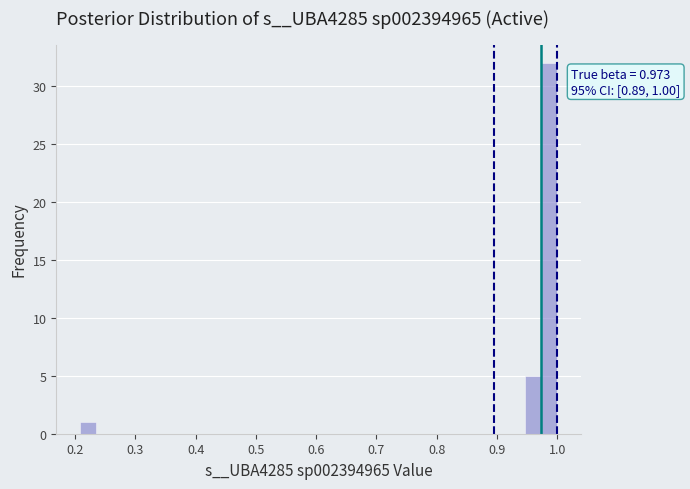

Read against the x-axis, roughly where is the centre of the tallest bar?

0.99